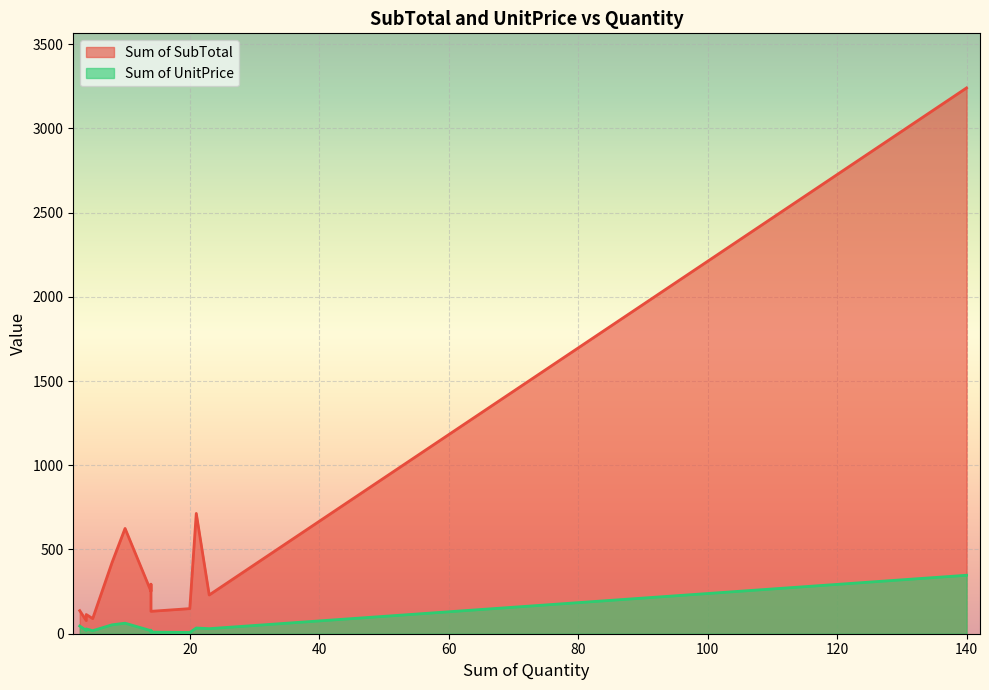

What is the sum of all Sum of UnitPrice values?

694.1